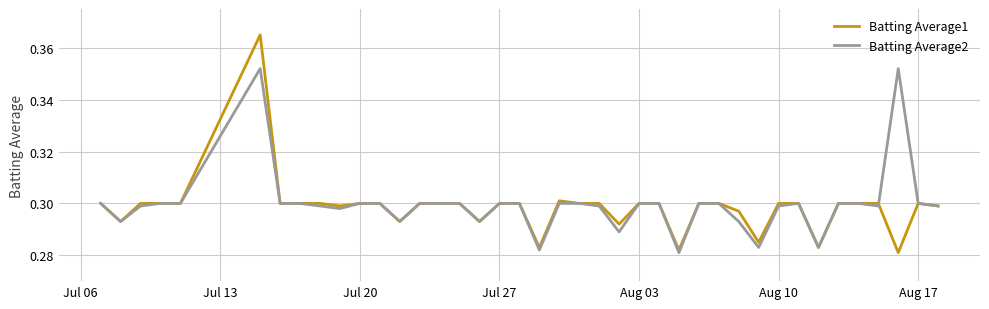

Is this an area chart (filled region under the line)?

No